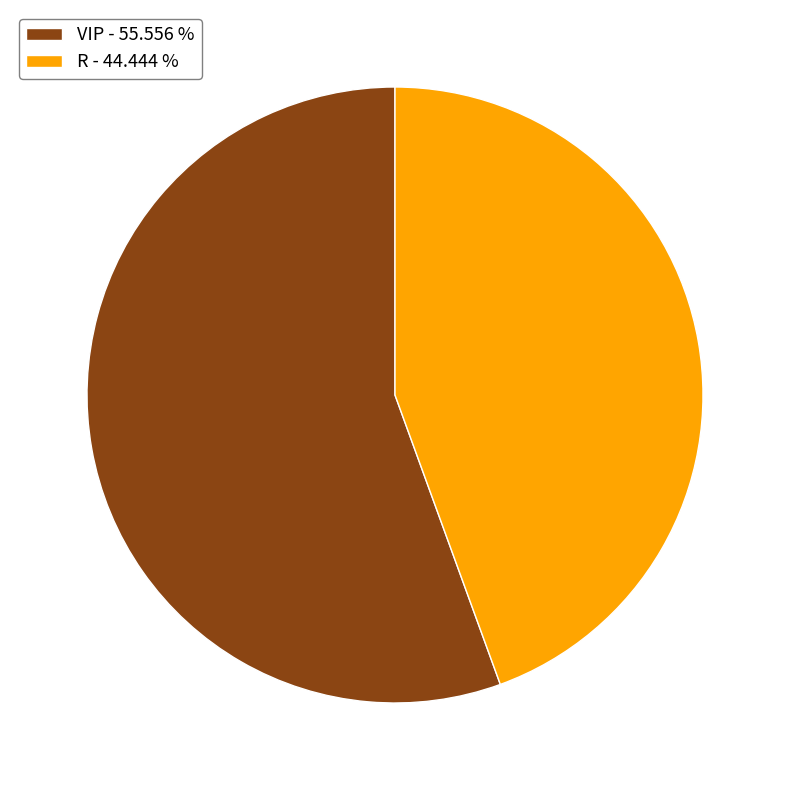

True or false: R accounts for 44% of the total.

True